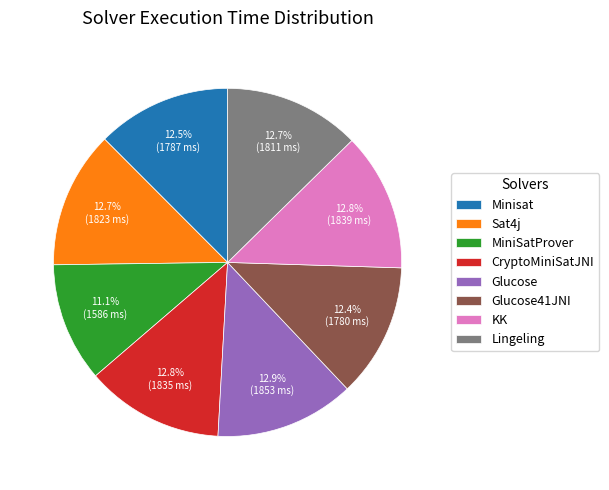

True or false: Glucose accounts for 13% of the total.

True